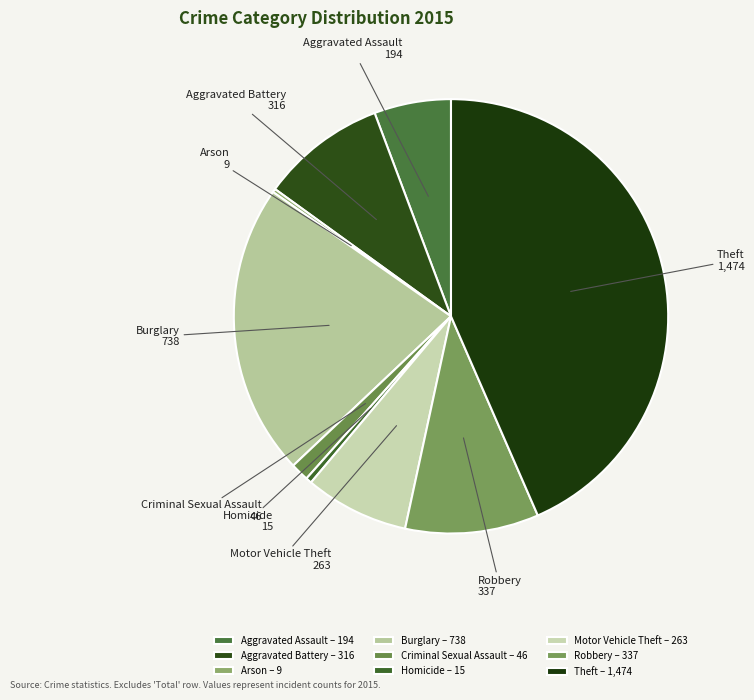

Is the sum of Theft and Robbery greater than half?

Yes